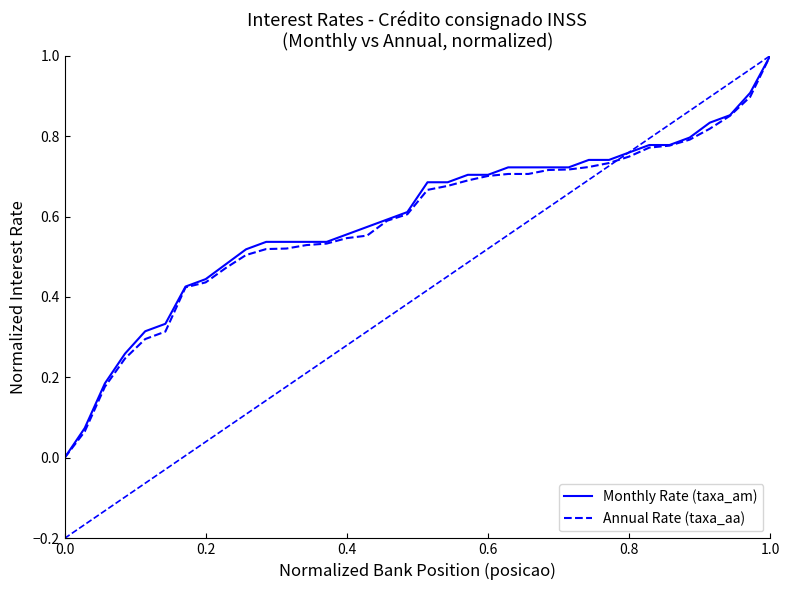

What is the maximum value for Annual Rate (taxa_aa)?

1.0